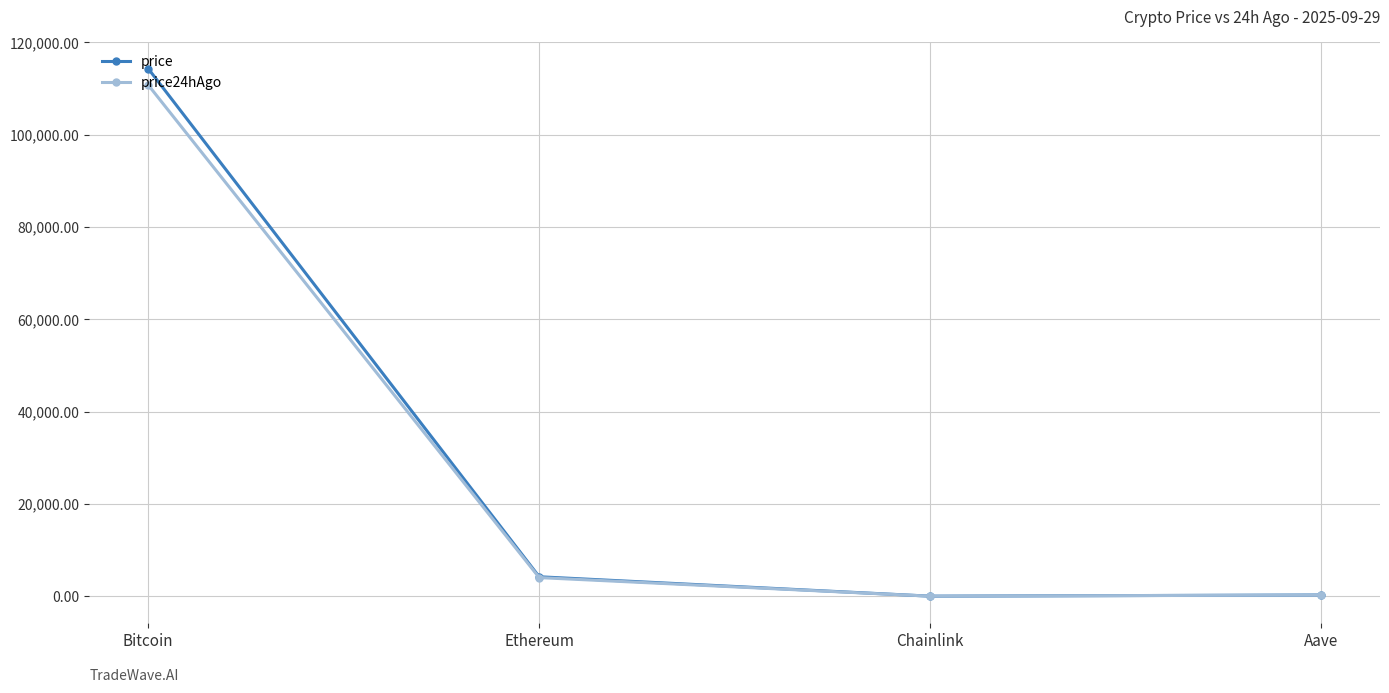

What is the sum of all price24hAgo values?

115089.1